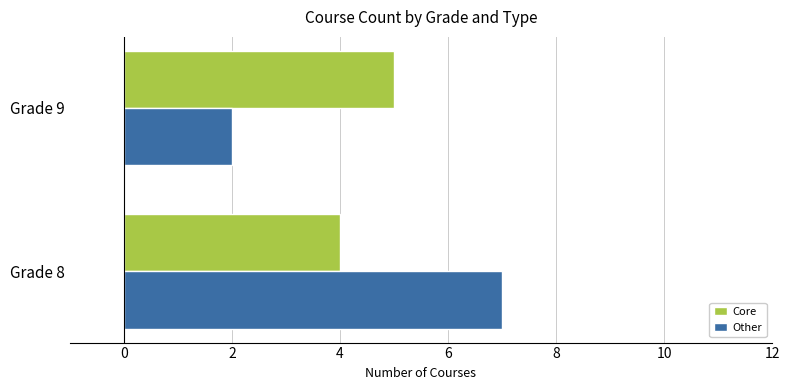

What is the sum of all Core values?

9